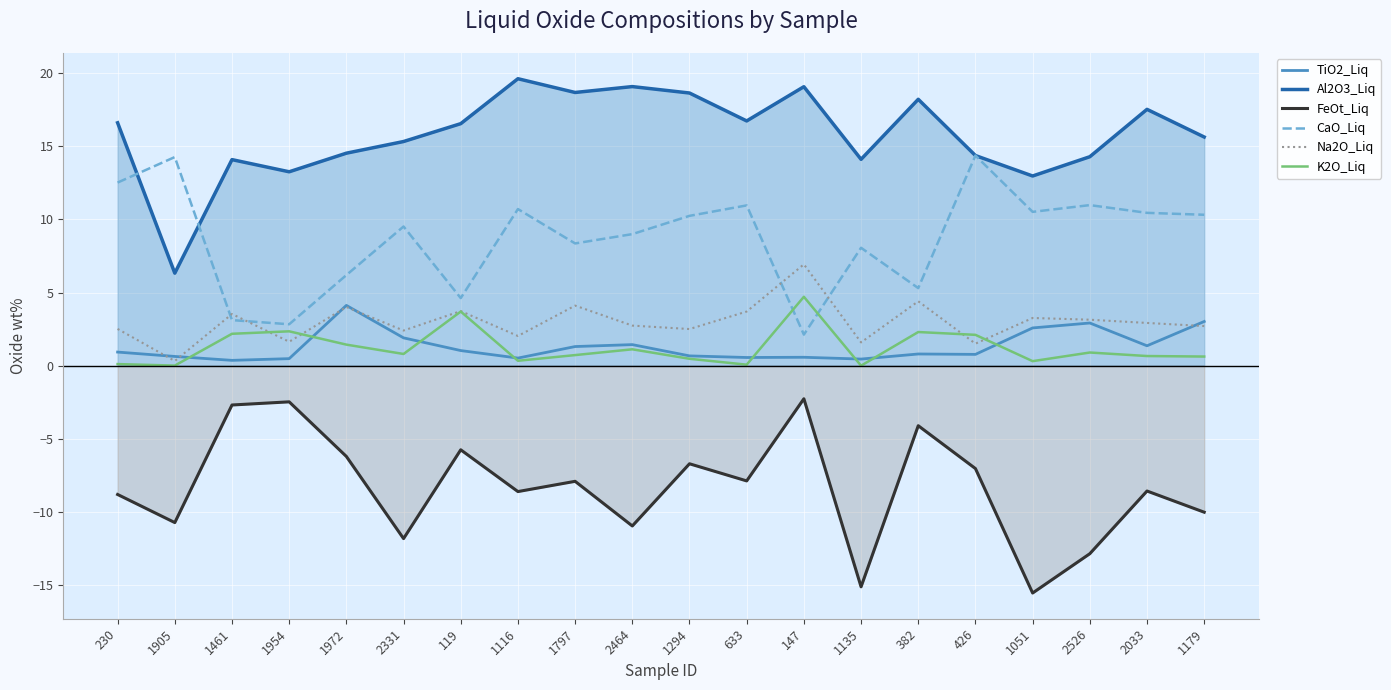

What is the maximum value for K2O_Liq?

4.7